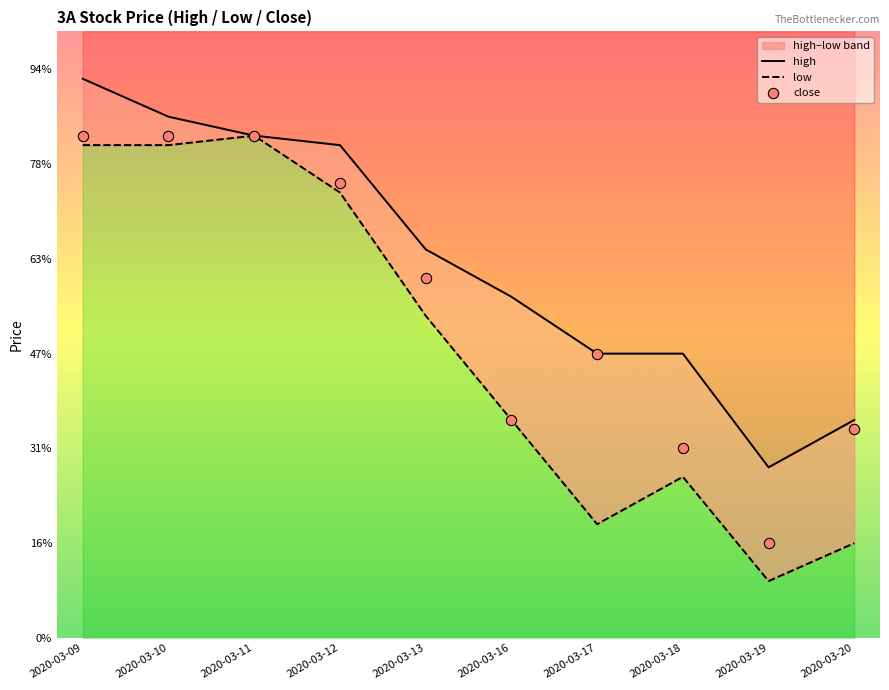

At how many categories does at least one series exceed 0?

10